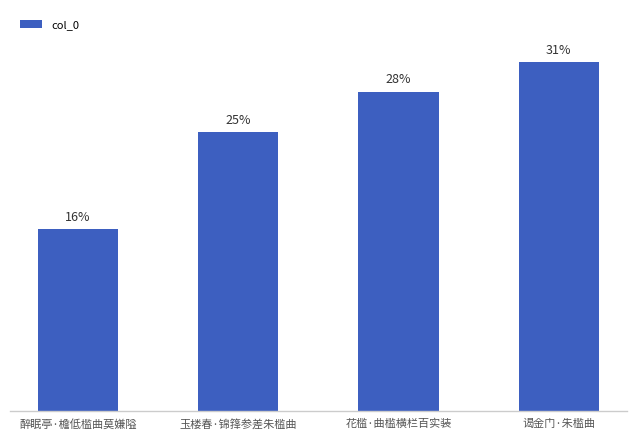

Is it true that the value at 玉楼春·锦箨参差朱槛曲 is 335911?

False